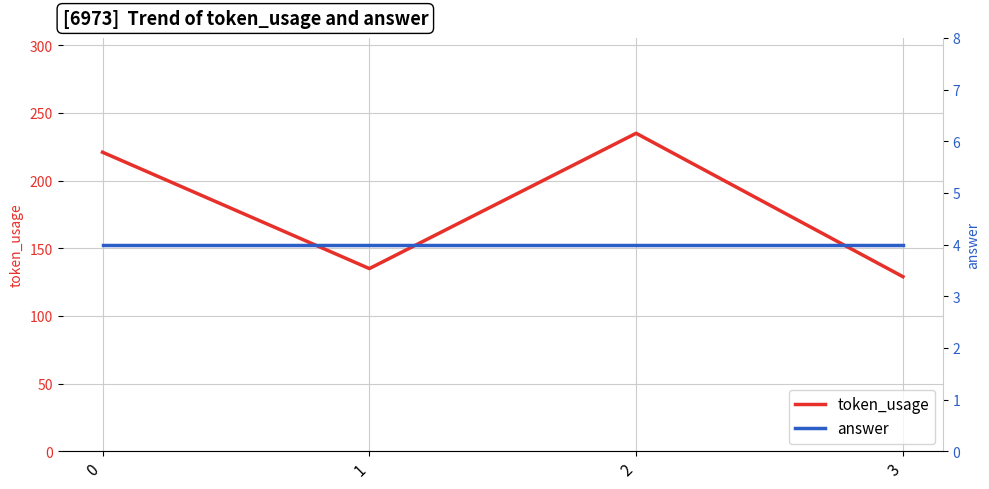

True or false: token_usage has a value of 41 at 1.

False